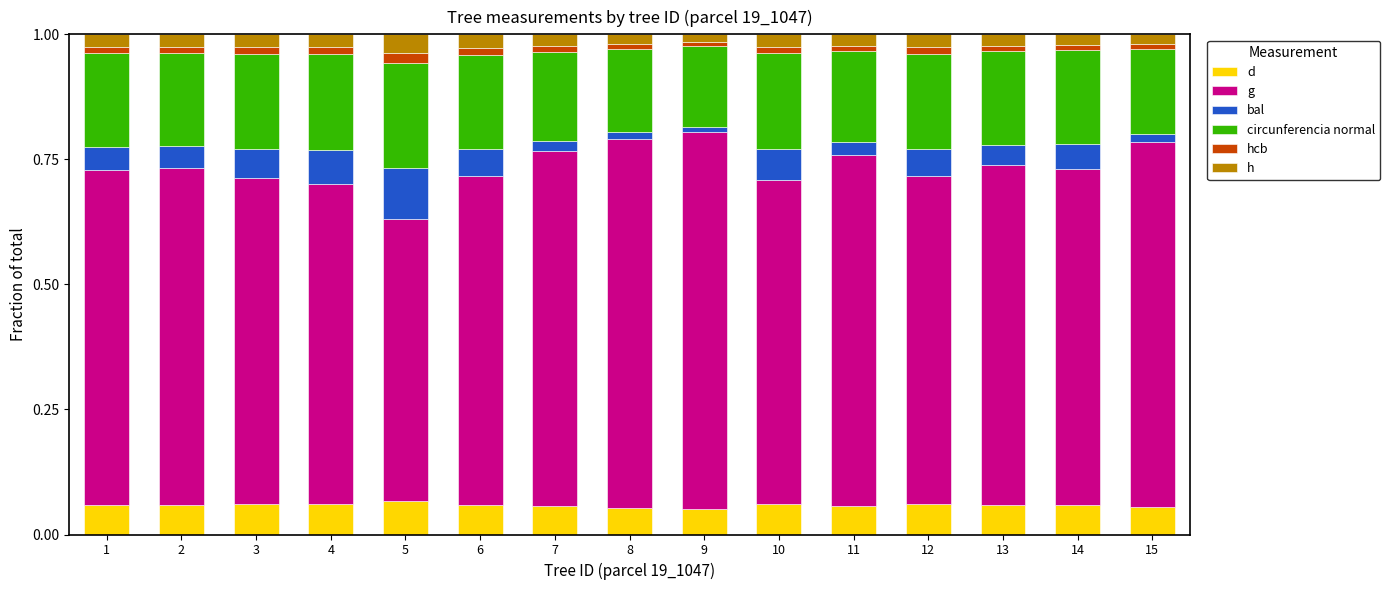

Are the bars horizontal?

No